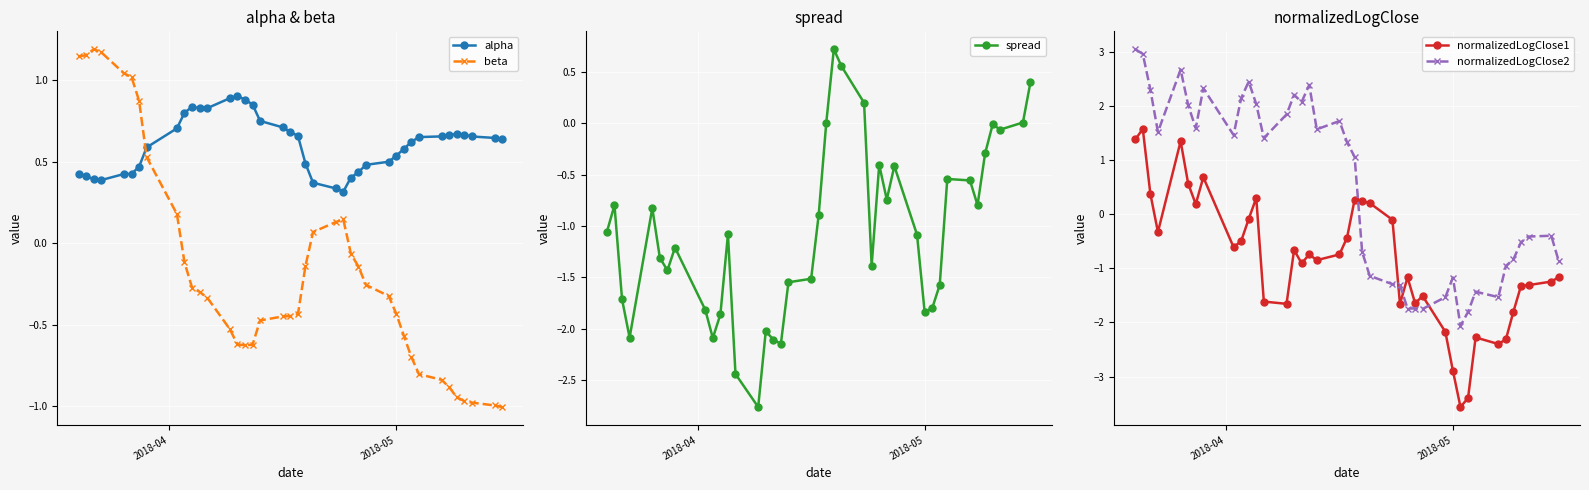

True or false: beta and alpha cross at least once.

True